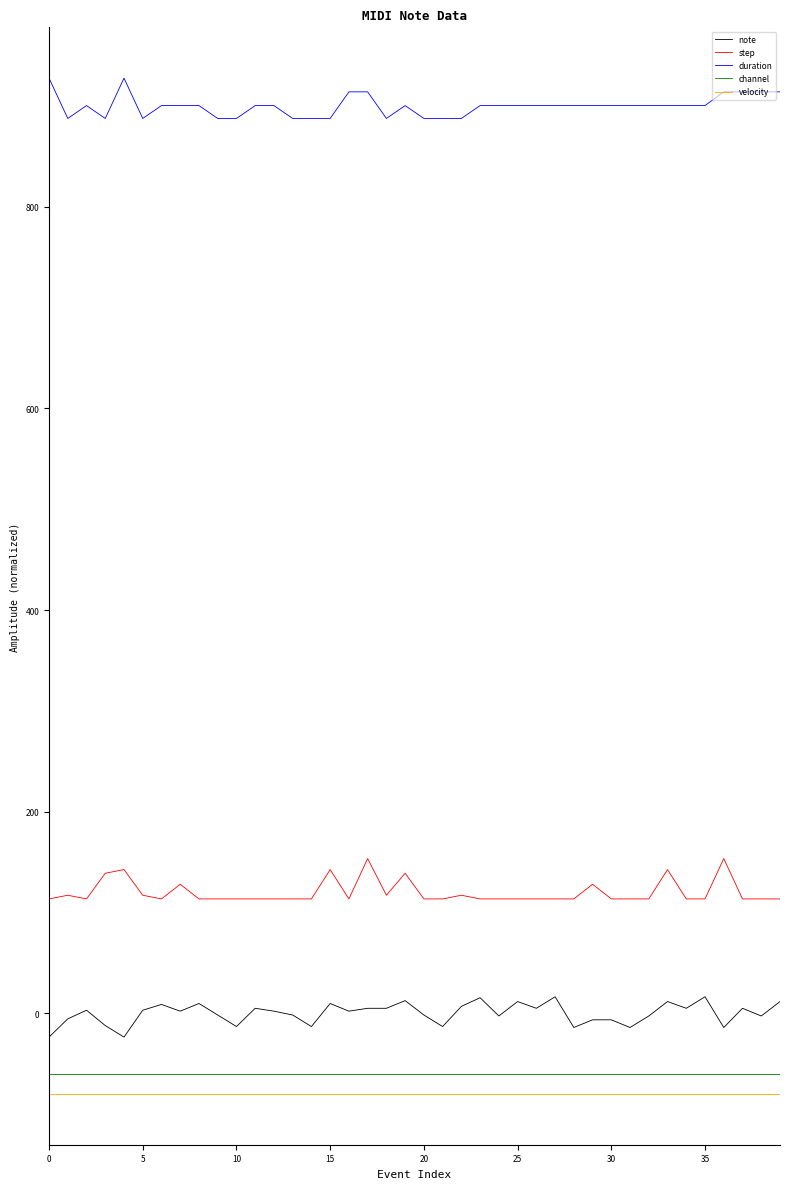

What is the minimum value shown in the chart?

-80.0